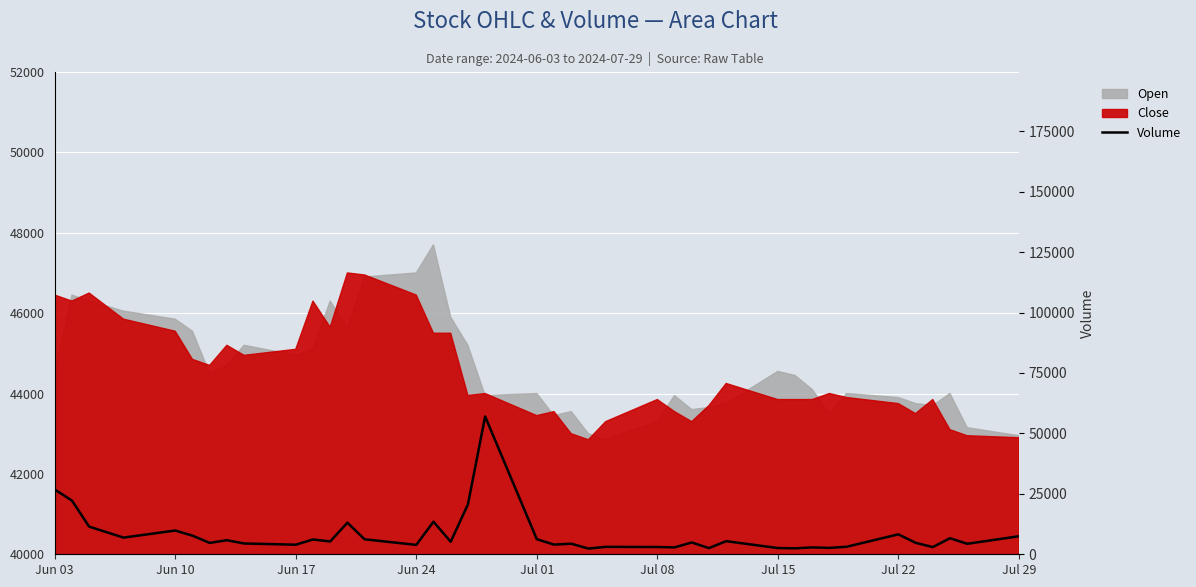

How many lines are shown in the chart?

1